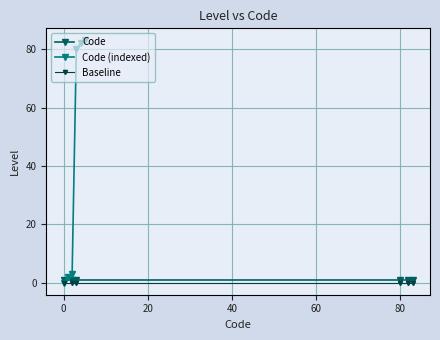

After their last crossing, which series has the higher values: Code (indexed) or Code?

Code (indexed)